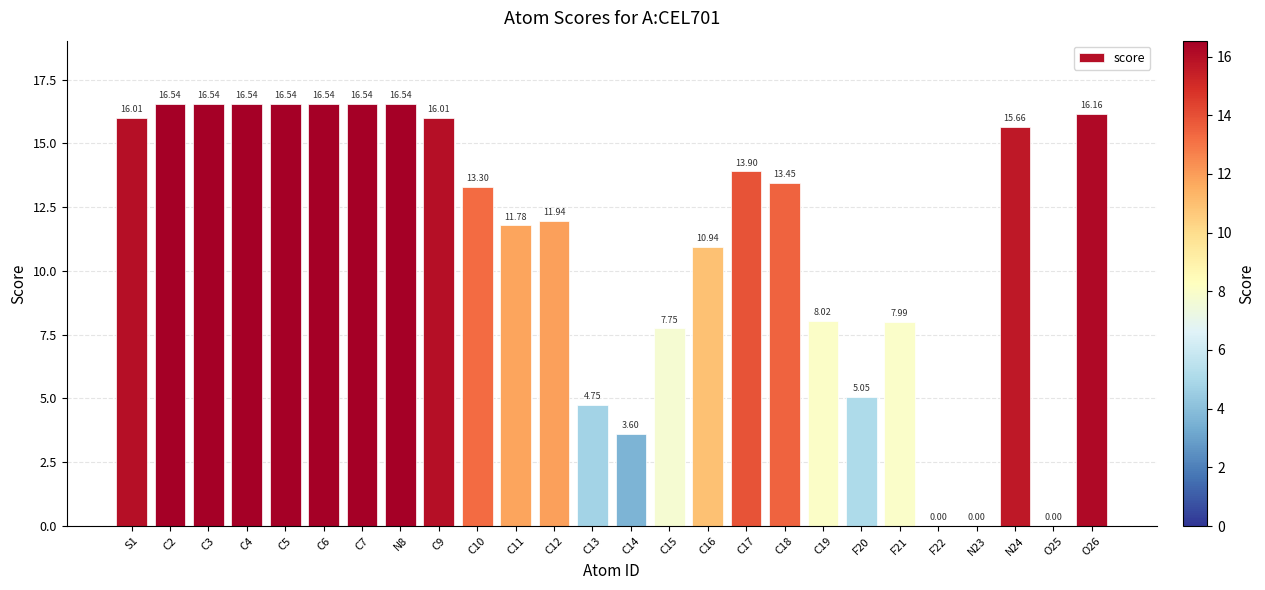

What is the change in value from C18 to F22?

-13.5